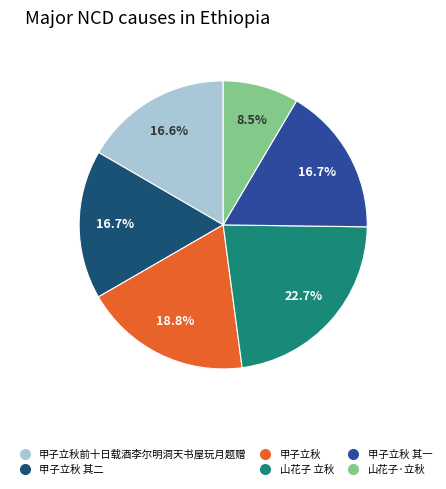

What is the ratio of the value at 甲子立秋前十日载酒李尔明洞天书屋玩月题赠 to the value at 甲子立秋 其一?

1.0